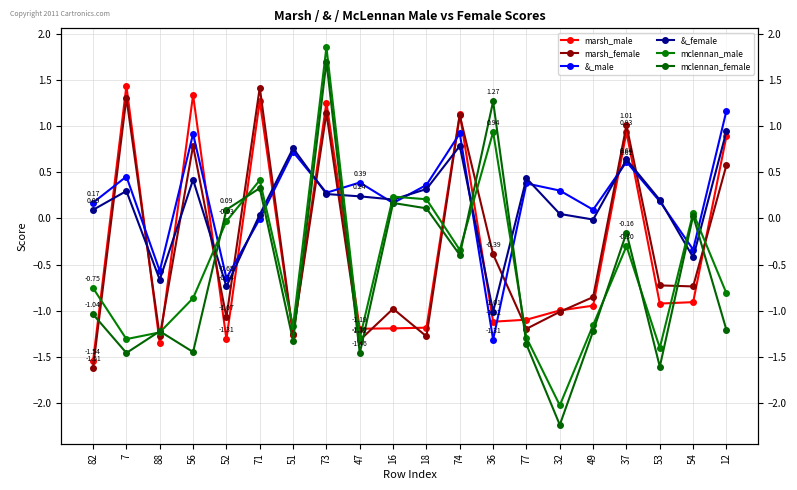

How many lines are shown in the chart?

6